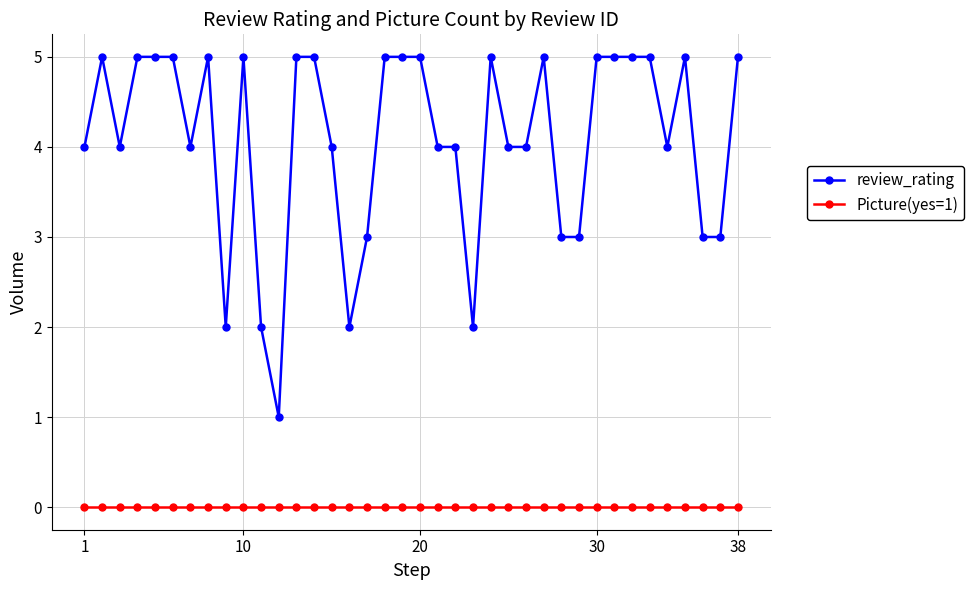

What are all the series names shown in the legend?

review_rating, Picture(yes=1)